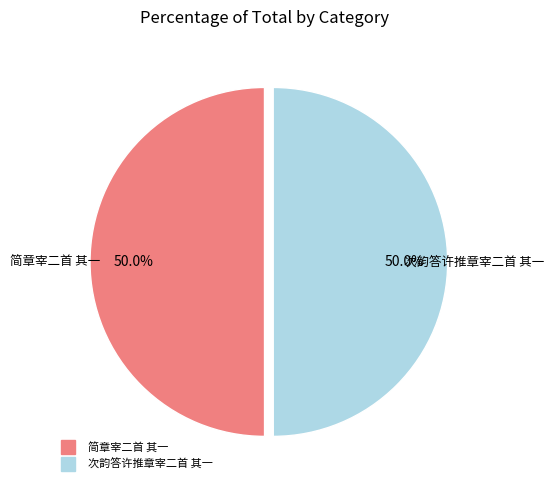

Is it true that 次韵答许推章宰二首 其一 is 50% of the pie?

True